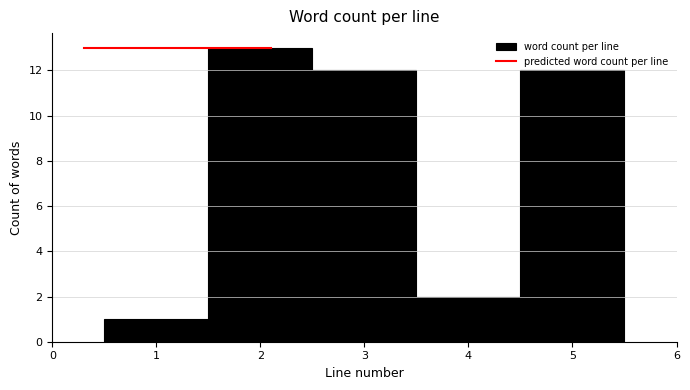

Which range on the x-axis has the tallest bar?

1.5 to 2.5